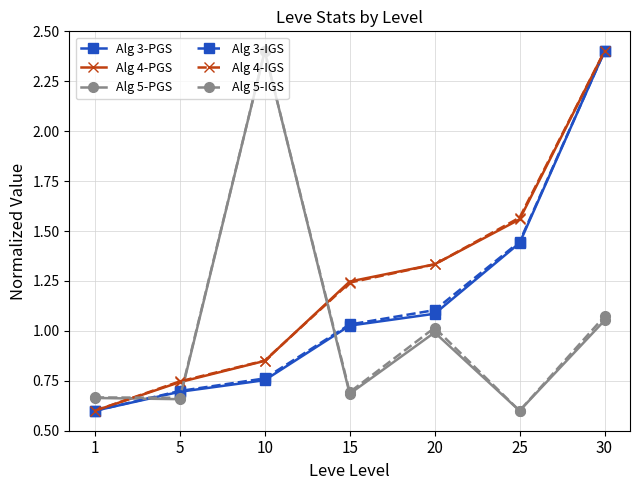

Is it true that Alg 4-PGS equals 0.7 at 5?

True